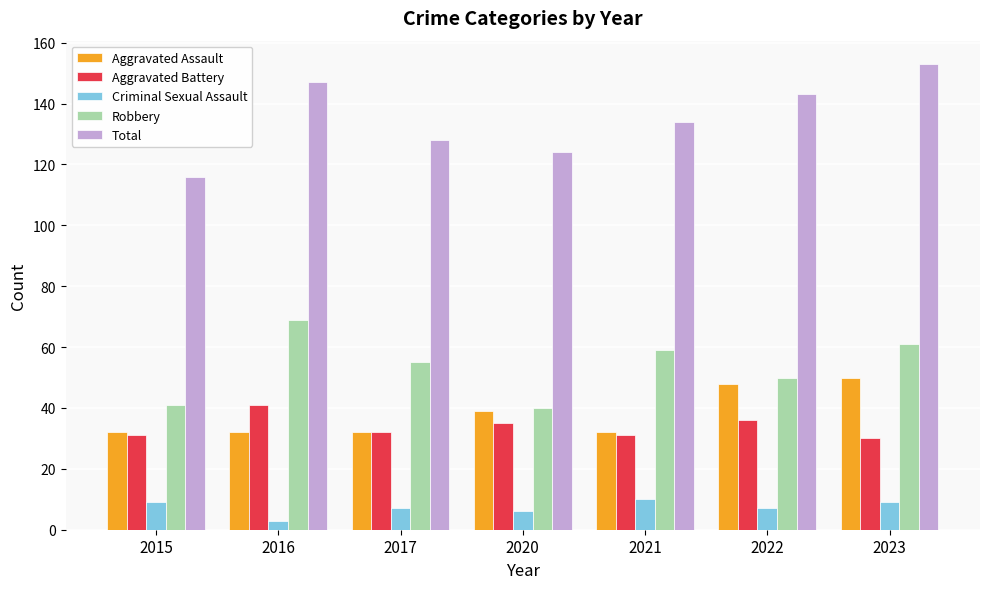

Is the value of Criminal Sexual Assault at 2016 greater than the value of Aggravated Battery at 2017?

No